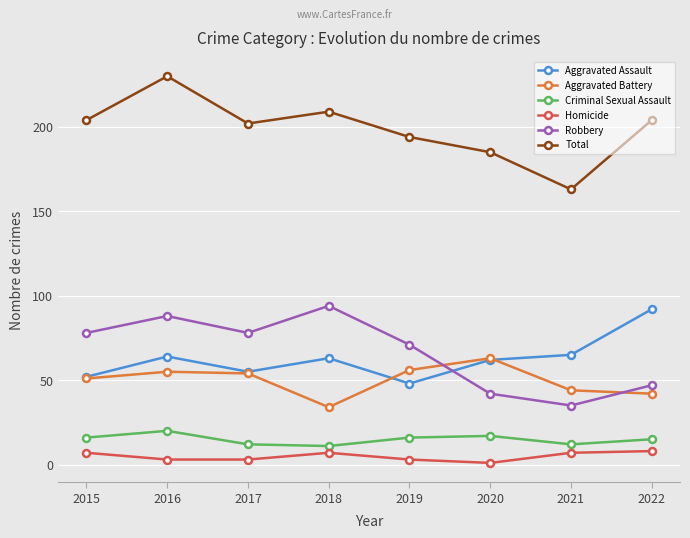

How many data points does each series have?

8